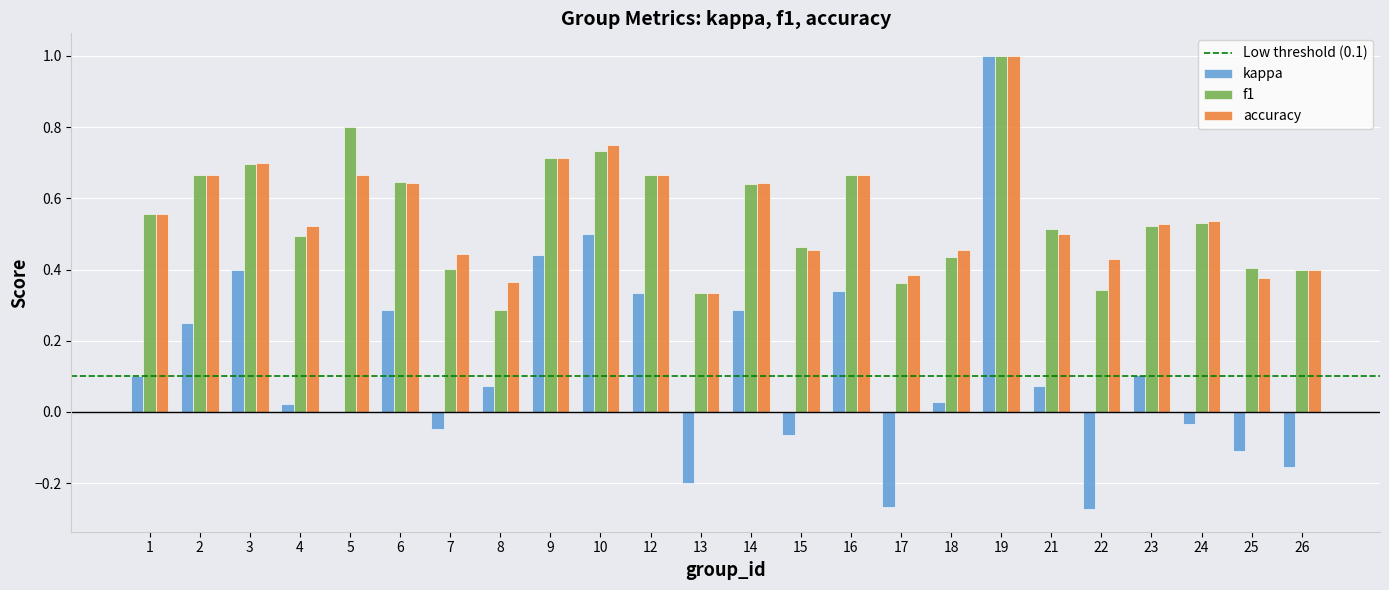

Count the number of data series in this chart.

3